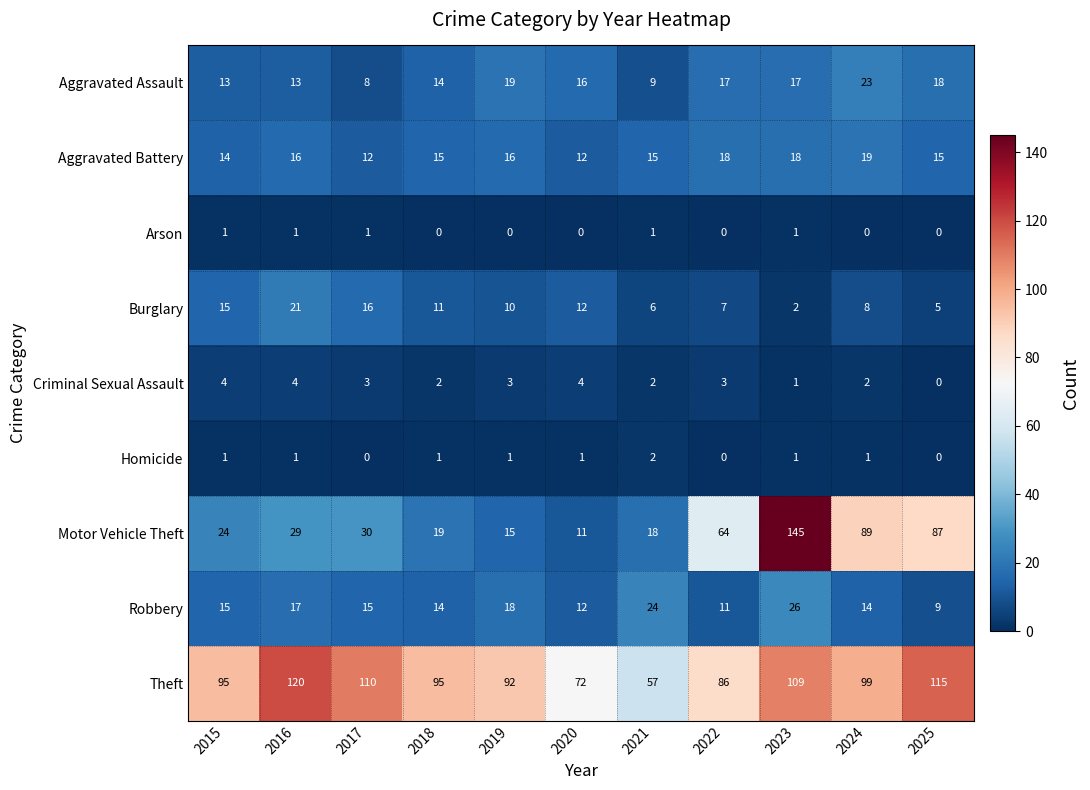

What is the difference between the second highest and minimum values in the Theft series?

58